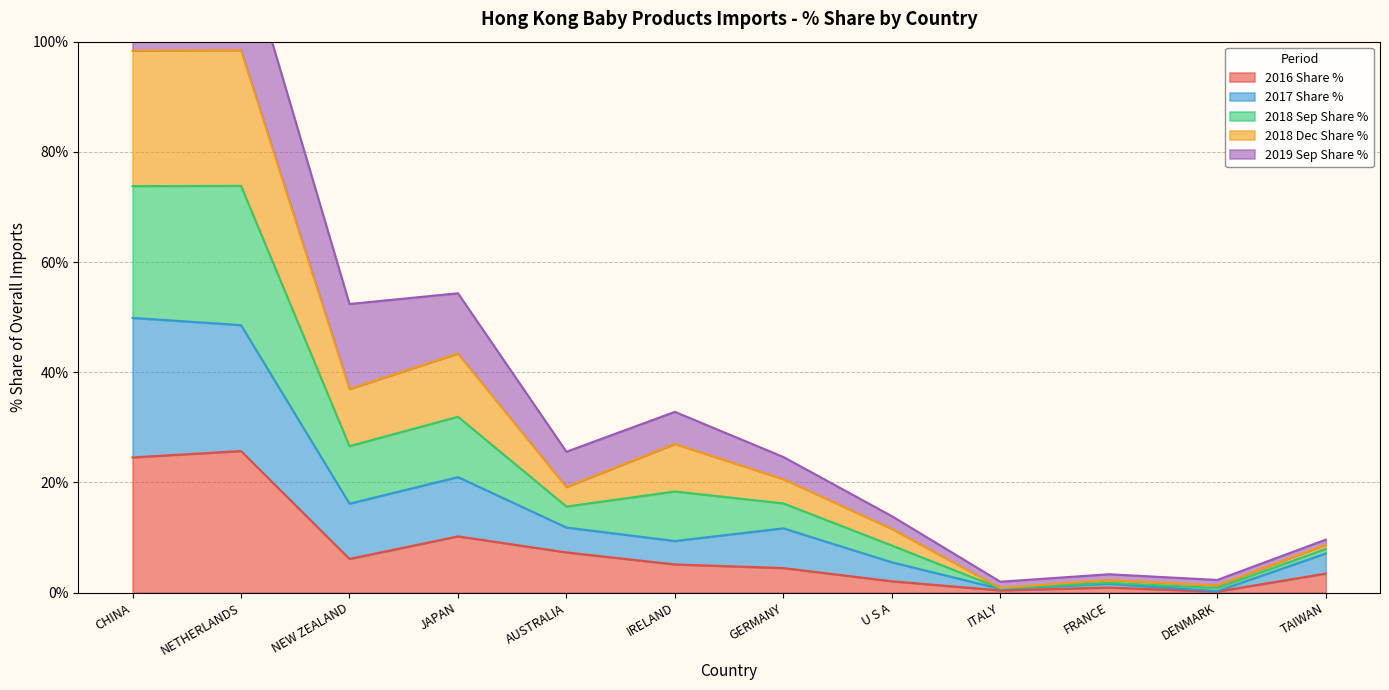

Is it true that 2016 Share % equals 5.1 at IRELAND?

True